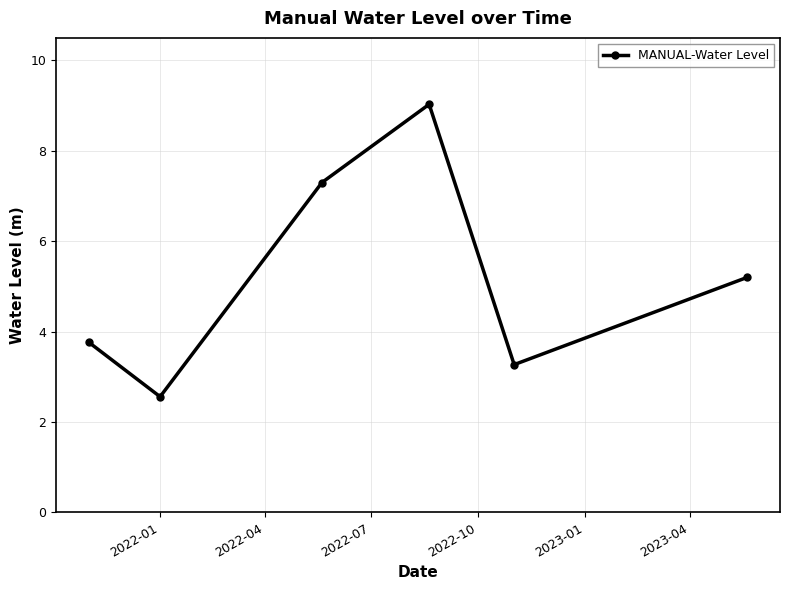

How many series are shown in this chart?

1